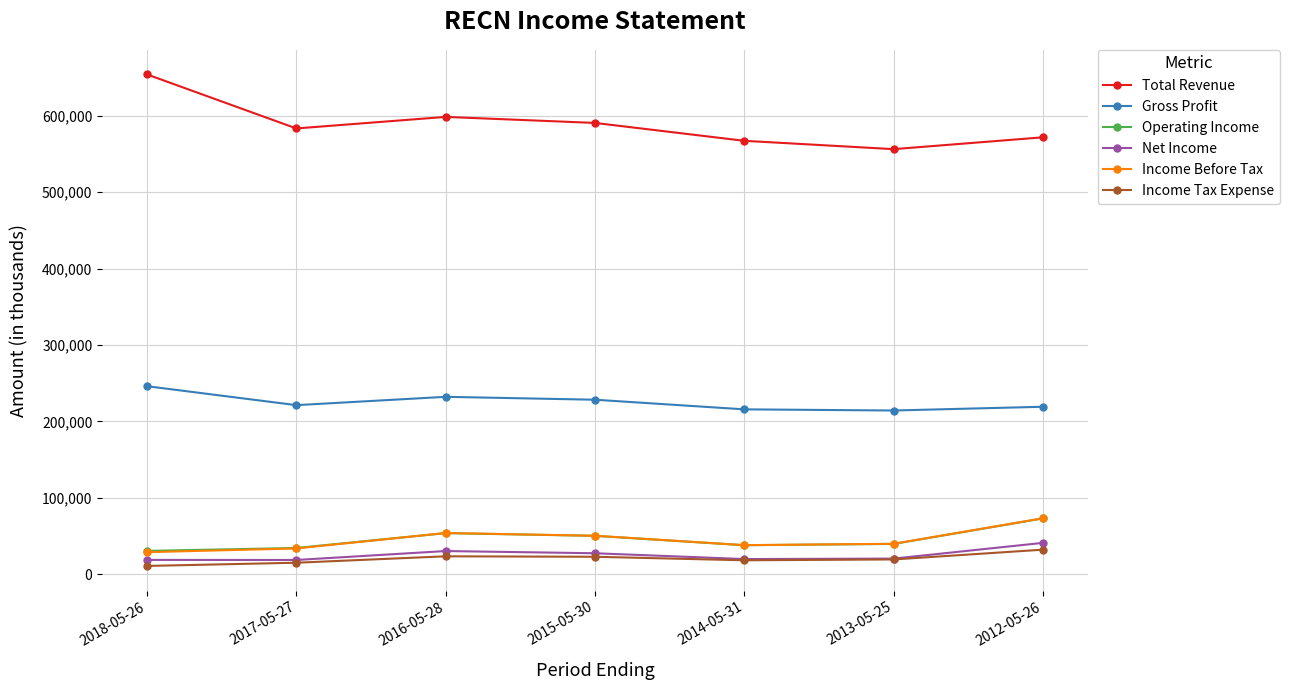

What is the difference between the highest and lowest values at 2018-05-26?

643200